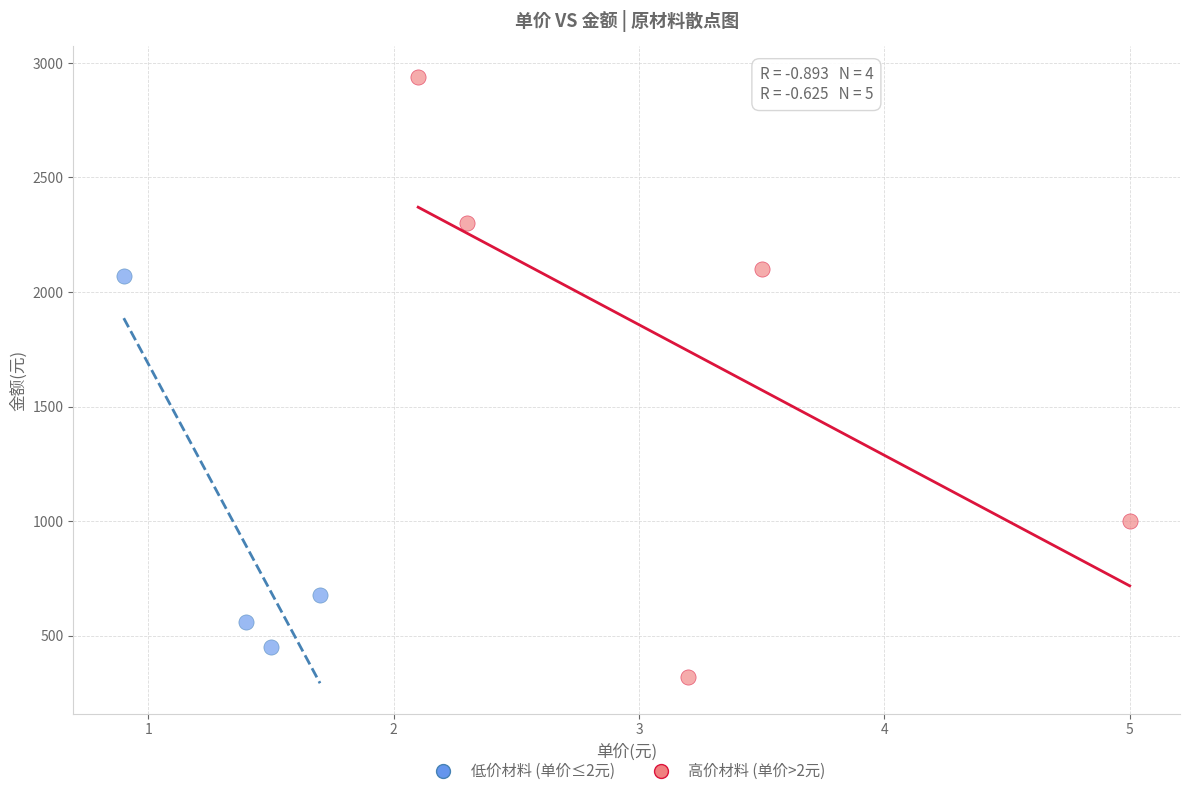

Which series has the largest Y range (max minus min)?

高价材料 (单价>2元)